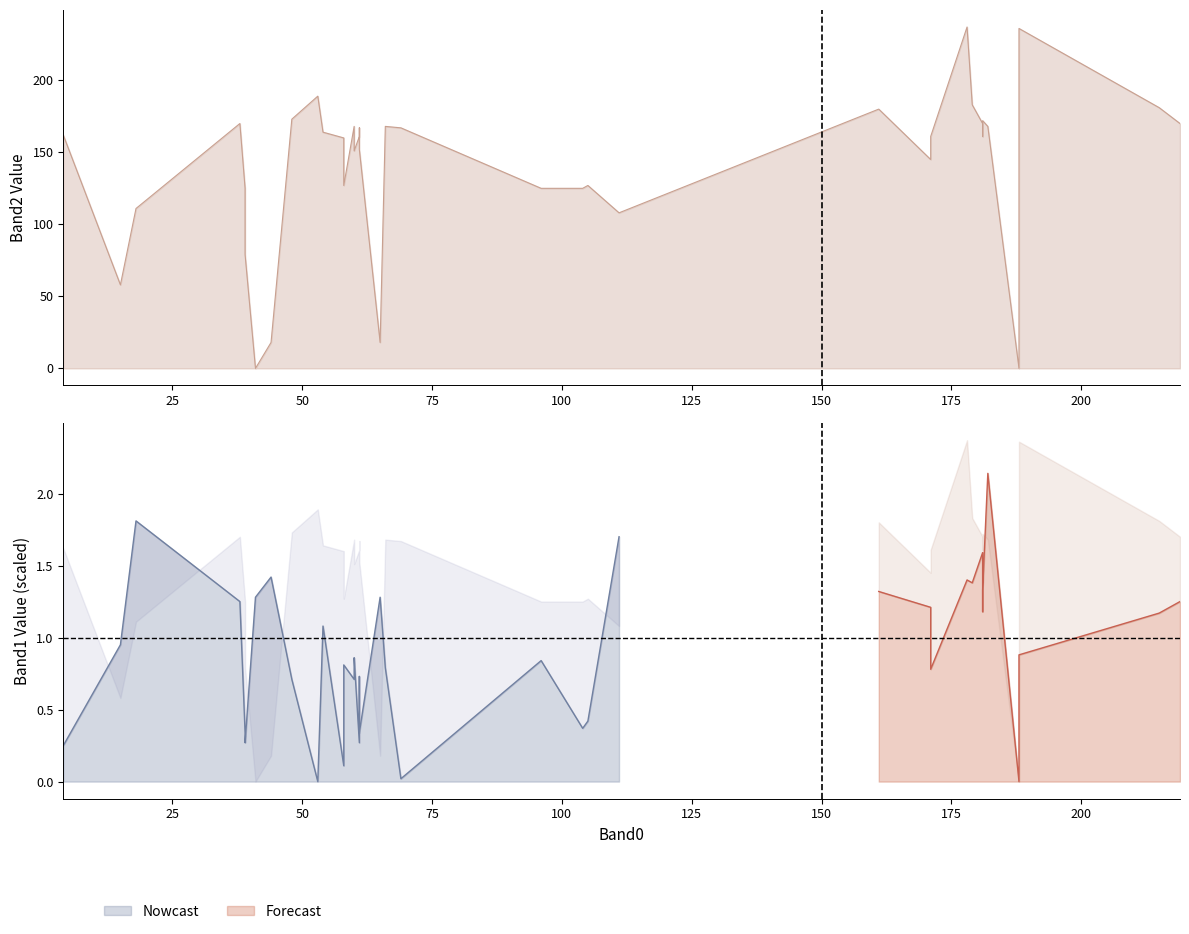

List the series in order of their overall mean, highest first.

Band2, Band1